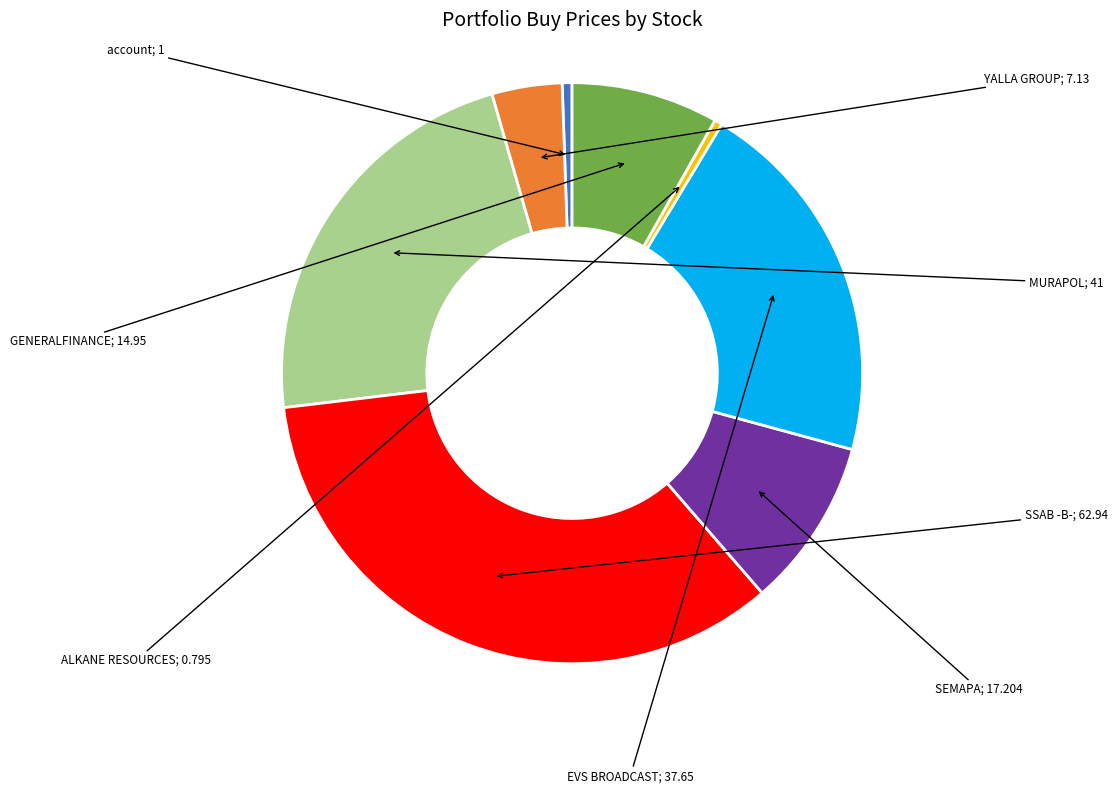

Is there any slice that represents more than half of the pie?

No